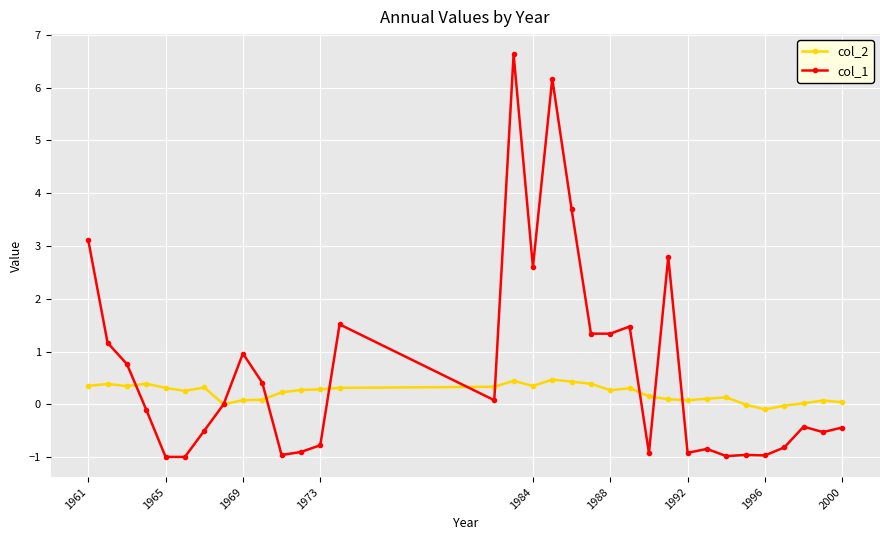

Rank the series by their maximum value, from highest to lowest.

col_1, col_2